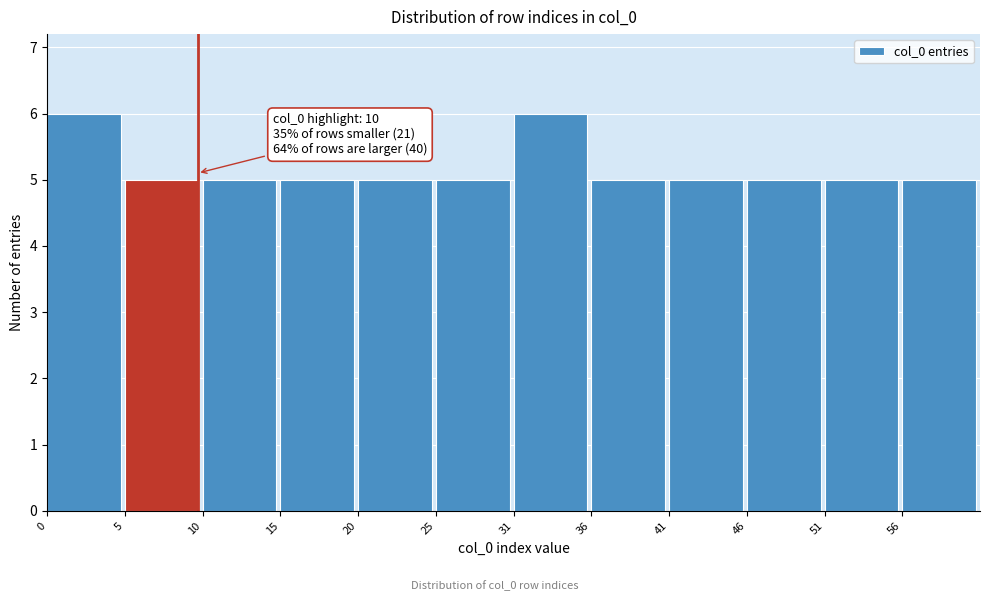

Reading right to left, extract all data points from this chart.

56=5	51=5	46=5	41=5	36=5	31=6	25=5	20=5	15=5	10=5	5=5	0=6